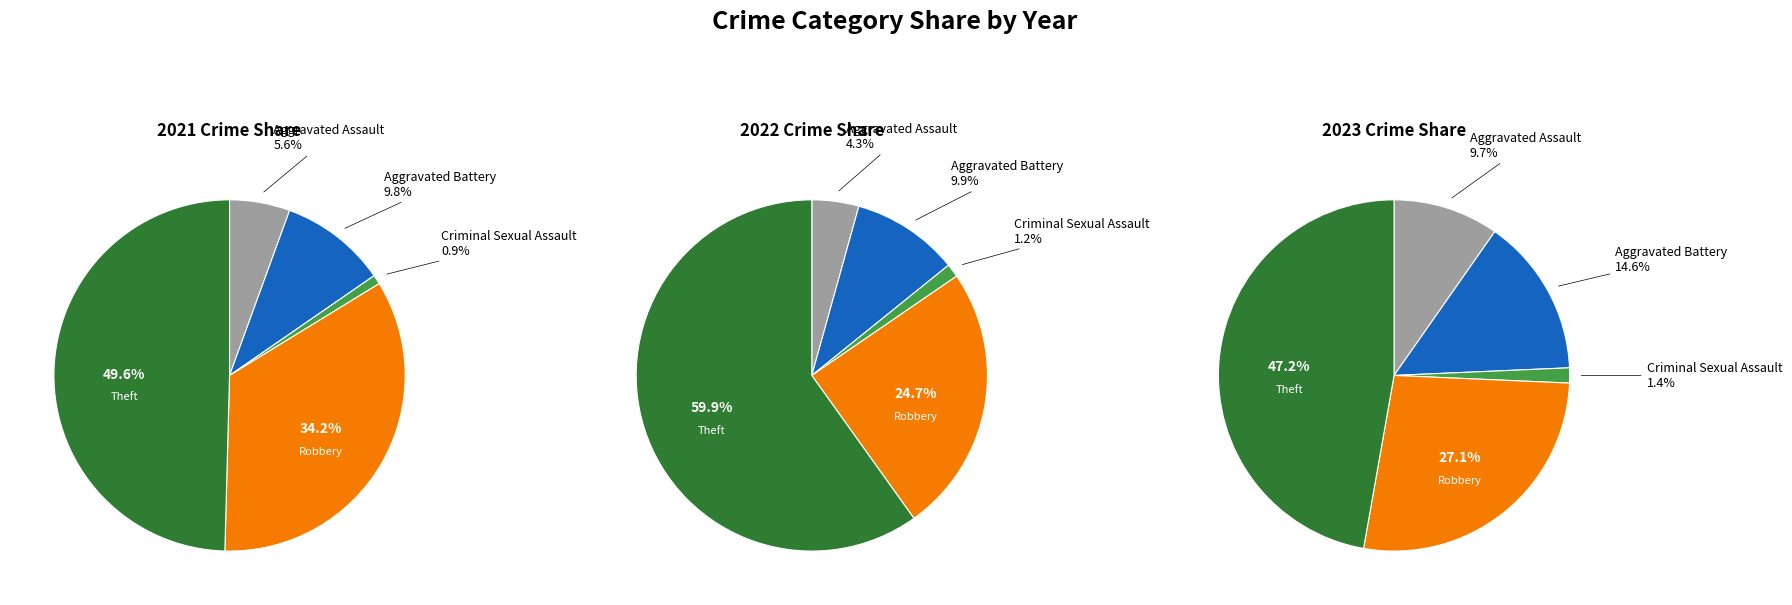

To the nearest percent, what portion does Theft represent?

60%